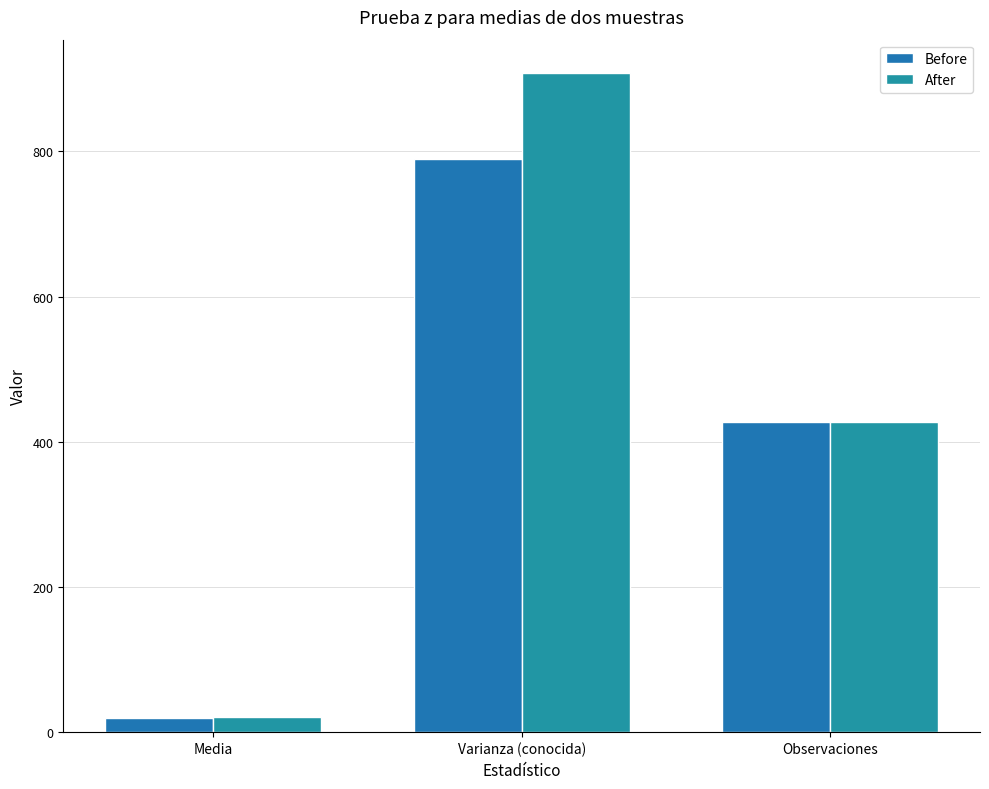

What is the label of the 3rd bar from the left?

Observaciones